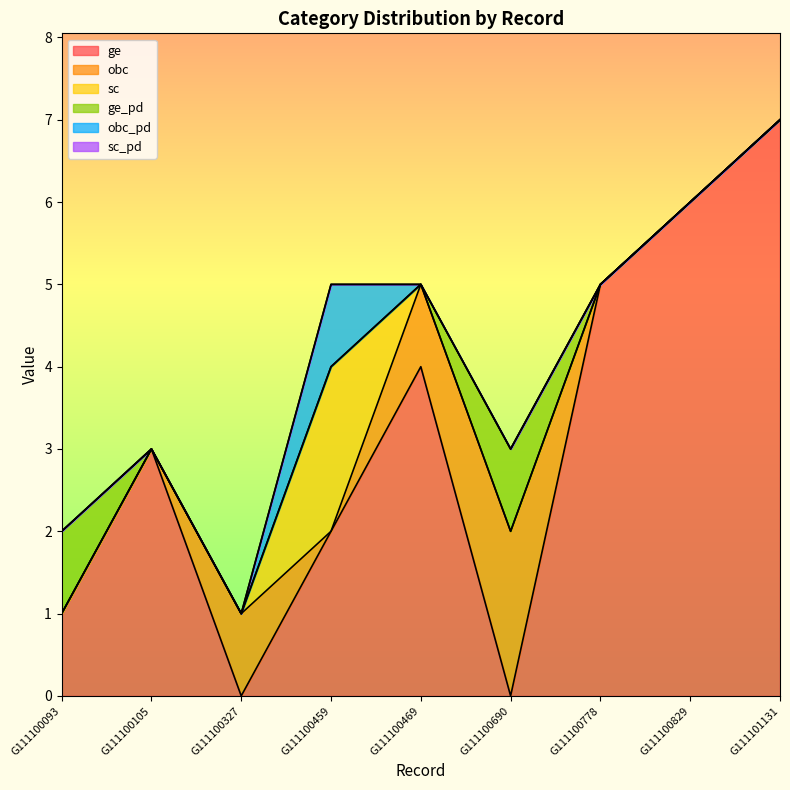

What is the maximum value shown in the chart?

7